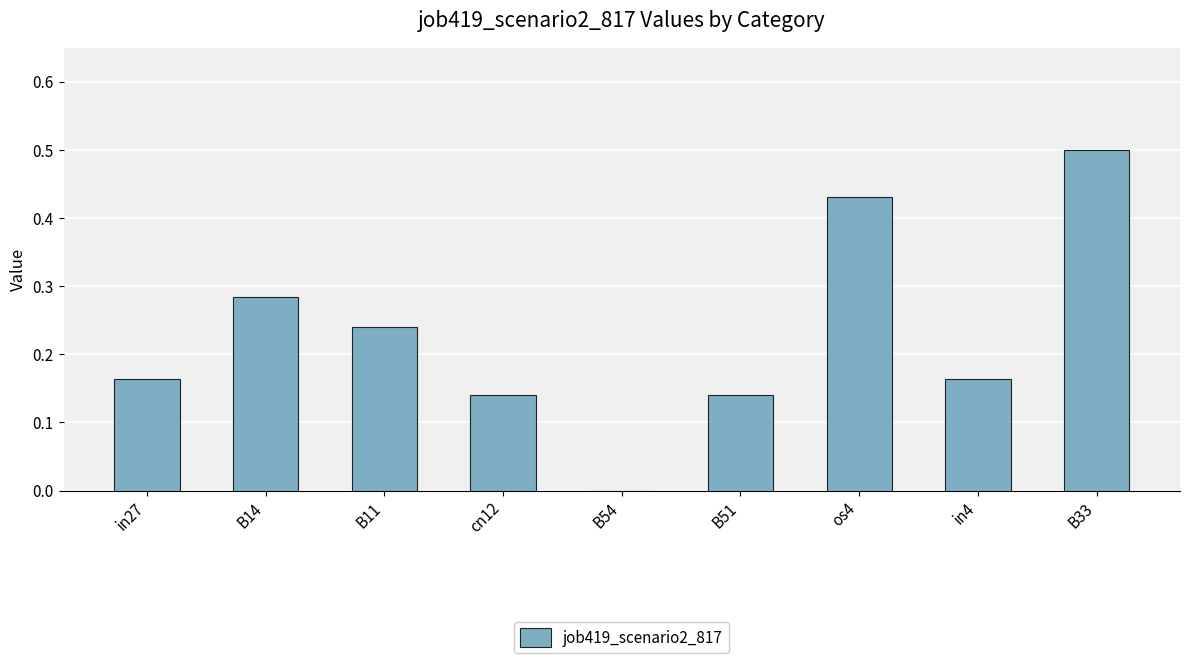

What is the maximum value shown in the chart?

0.5